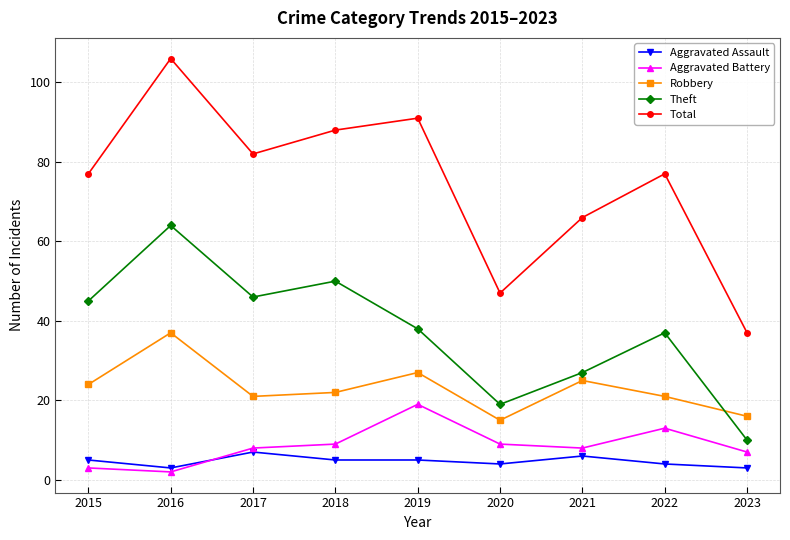

Which series ends up on top after the final intersection of Robbery and Theft?

Robbery